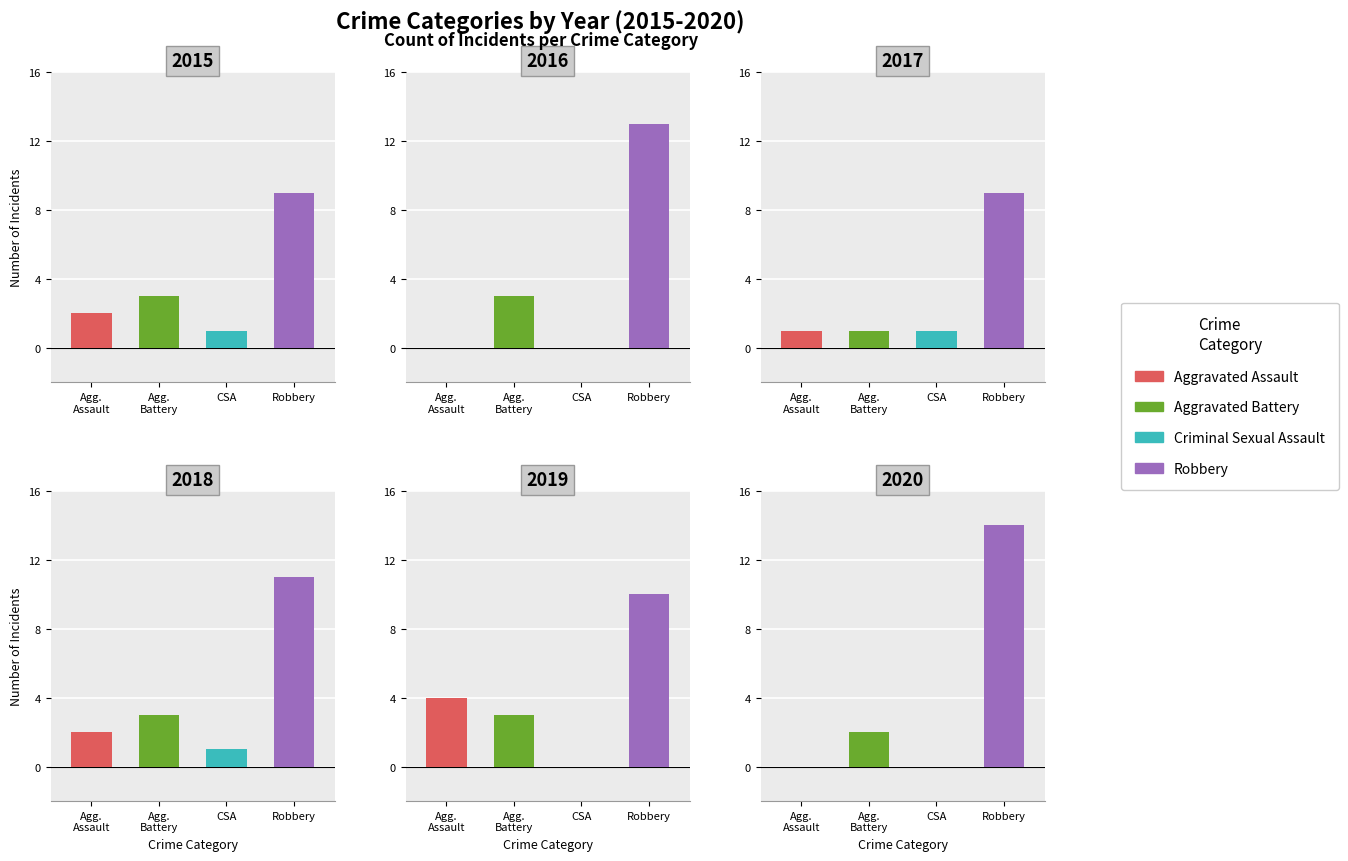

Rank the categories by Robbery value from highest to lowest.

5, 1, 3, 4, 0, 2